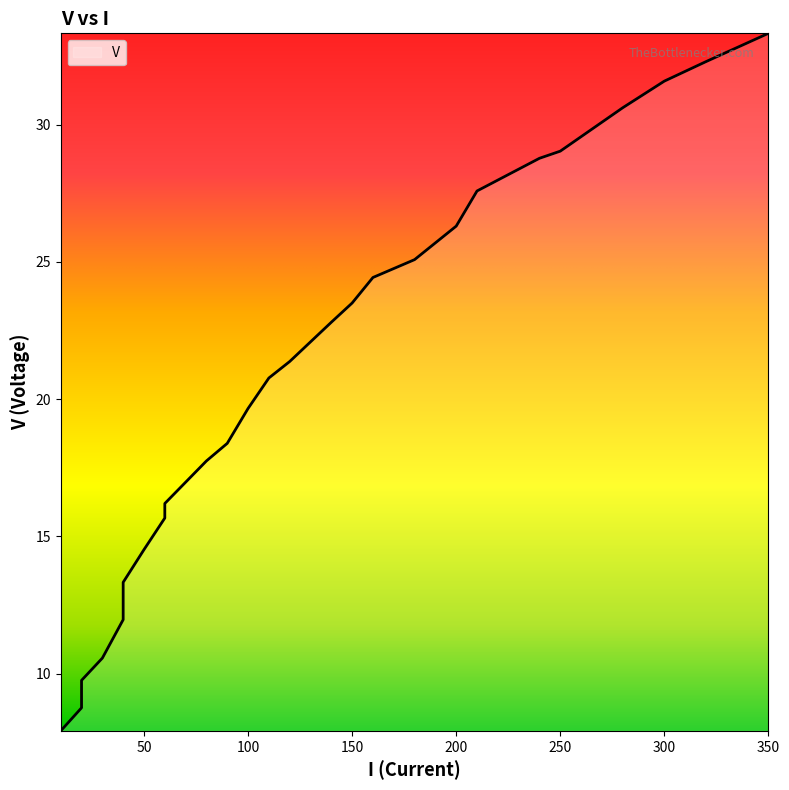

What is the difference between the maximum and minimum values?

25.4